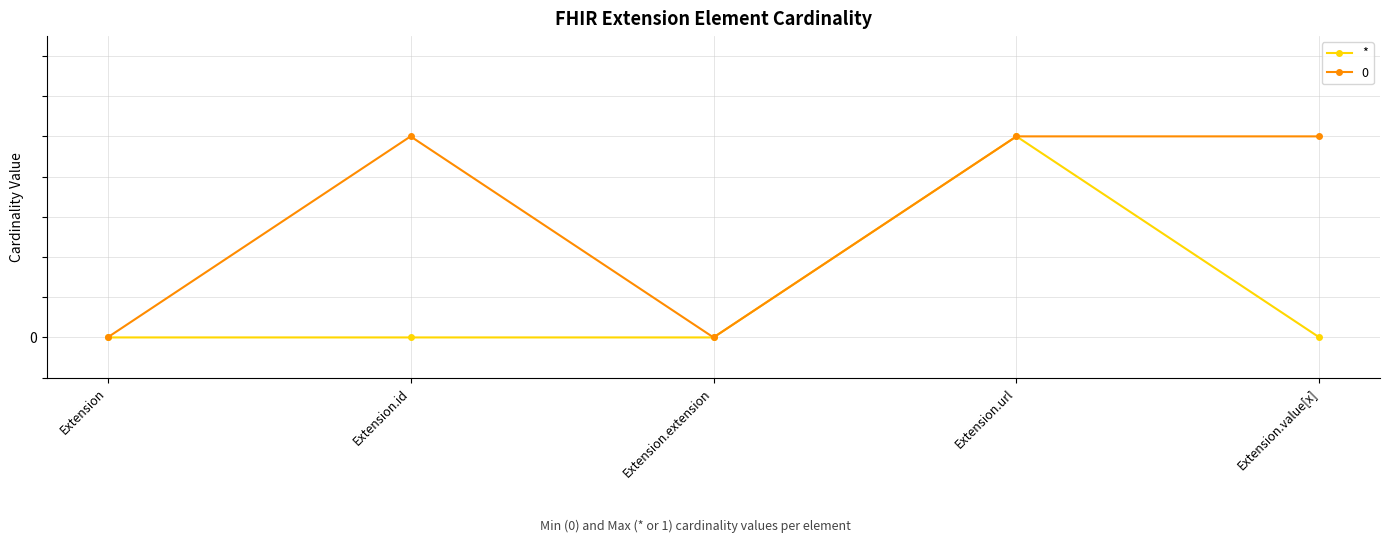

What are all the series names shown in the legend?

*, 0